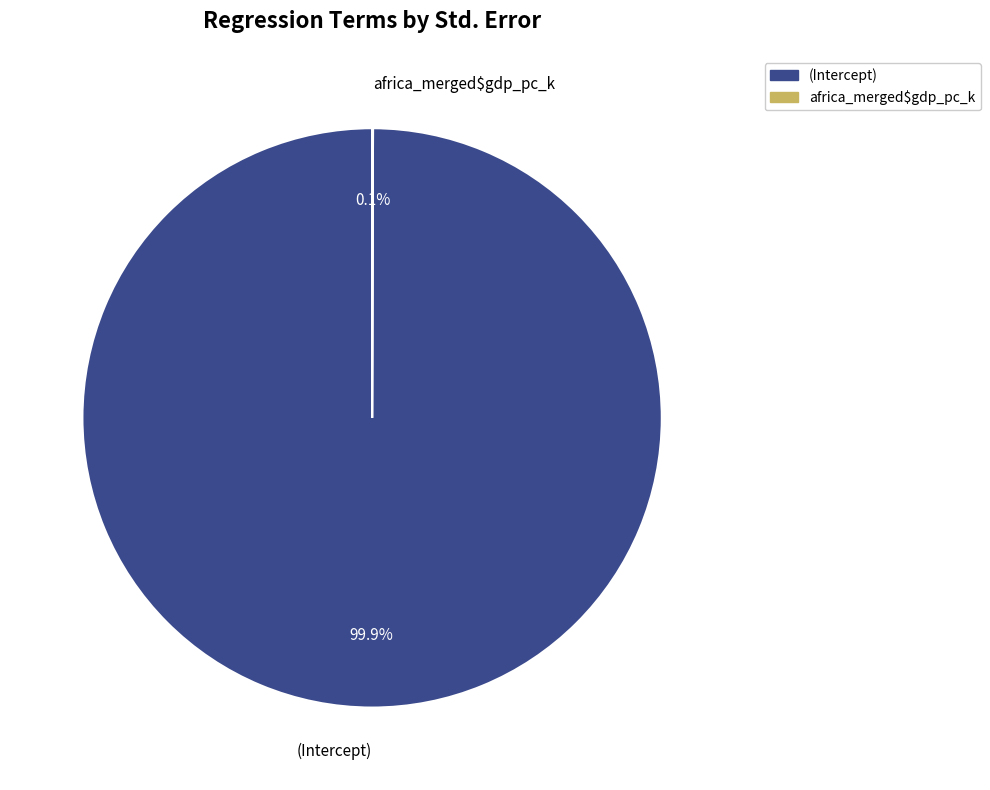

What portion of the pie excludes (Intercept)?

0.1%